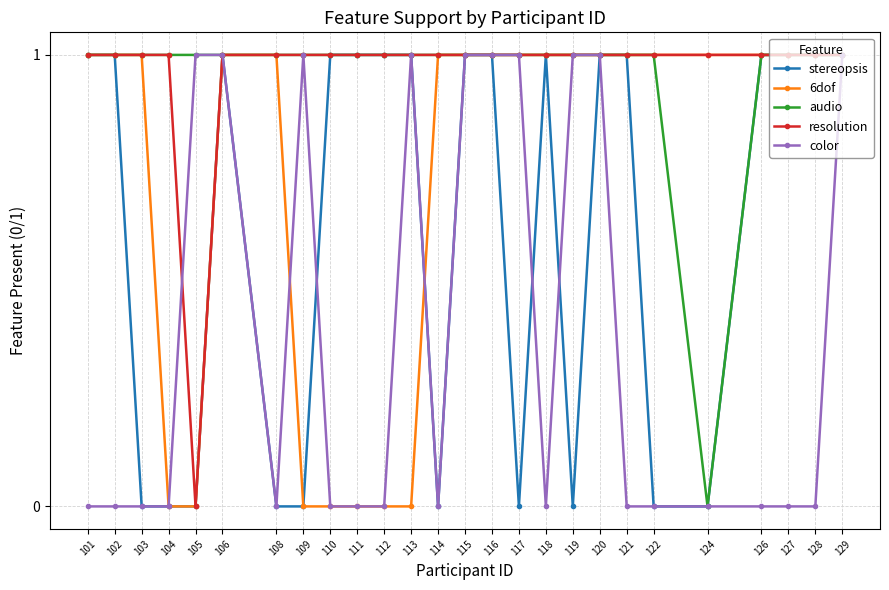

What is the total value across all series at 121?

4